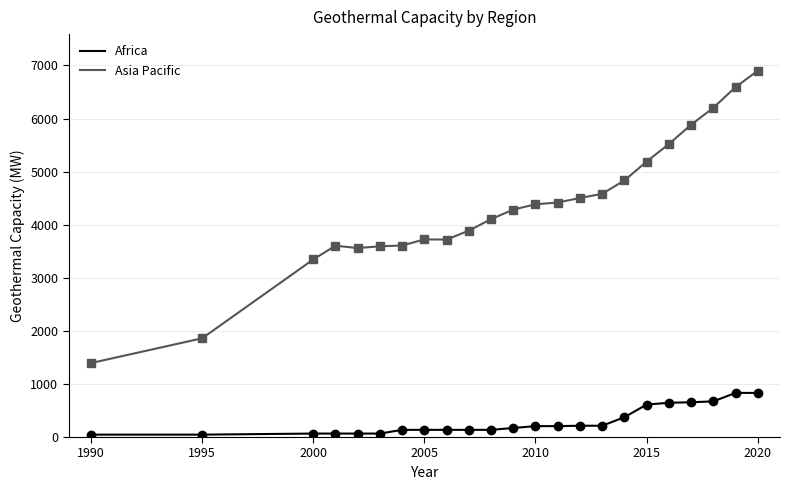

List the series in order of their peak value, highest first.

Asia Pacific, Africa